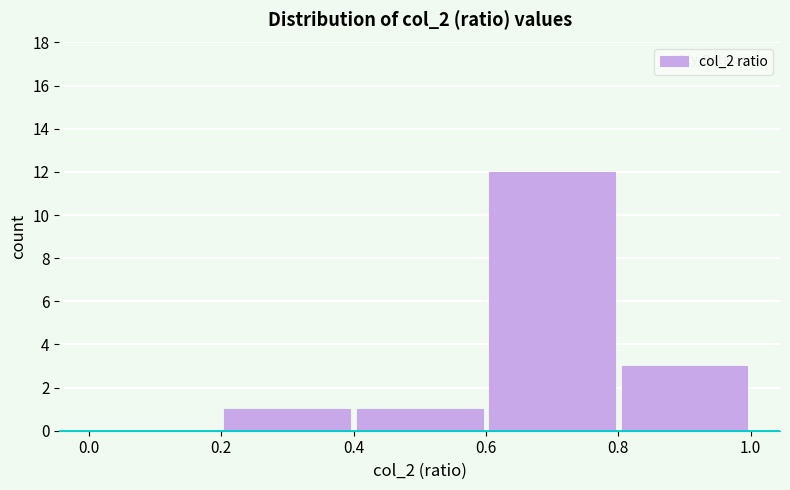

How tall is the bar that spans 0.2 to 0.4 on the x-axis? The values are not printed on the chart, so give them approximately, as read against the axis.

1